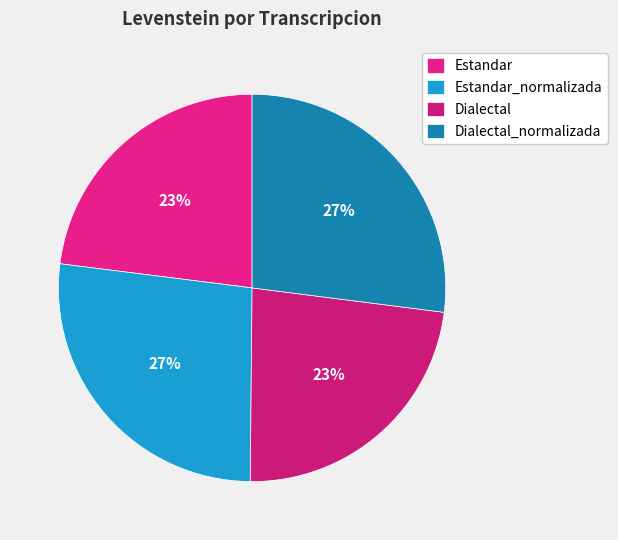

Count the number of slices in the pie.

4